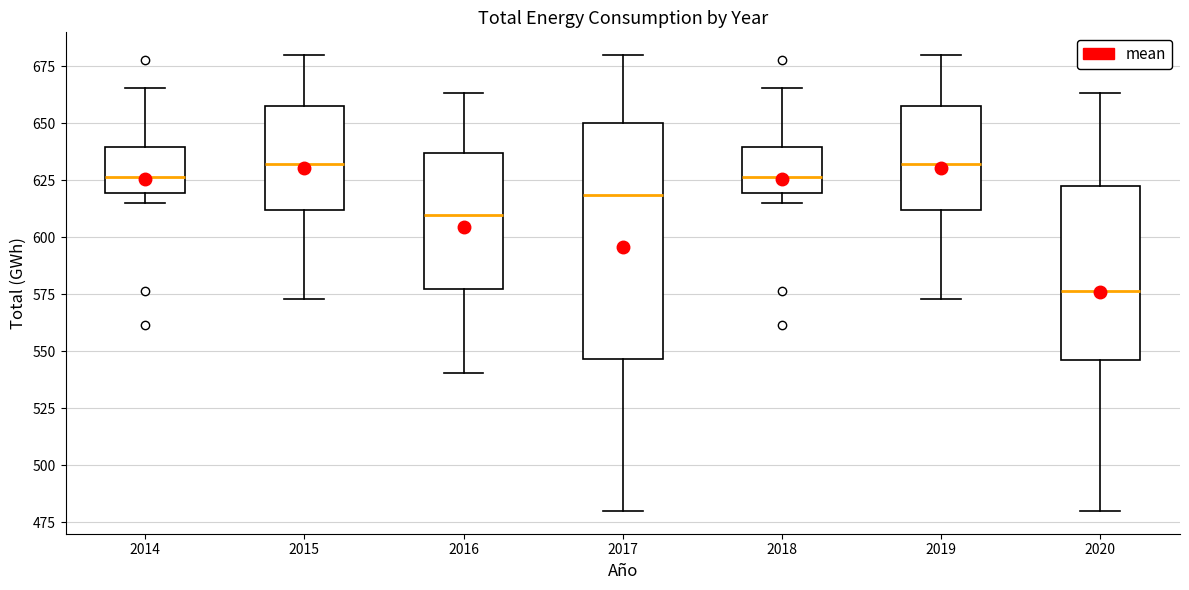

Comparing the boxes themselves (not the whiskers), which one is the tallest?

2017